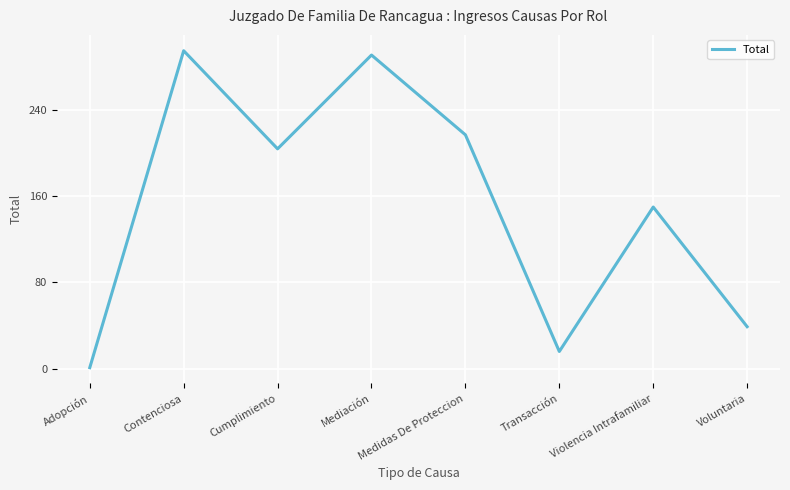

Reading left to right, extract all data points from this chart.

1	295	204	291	217	16	150	39